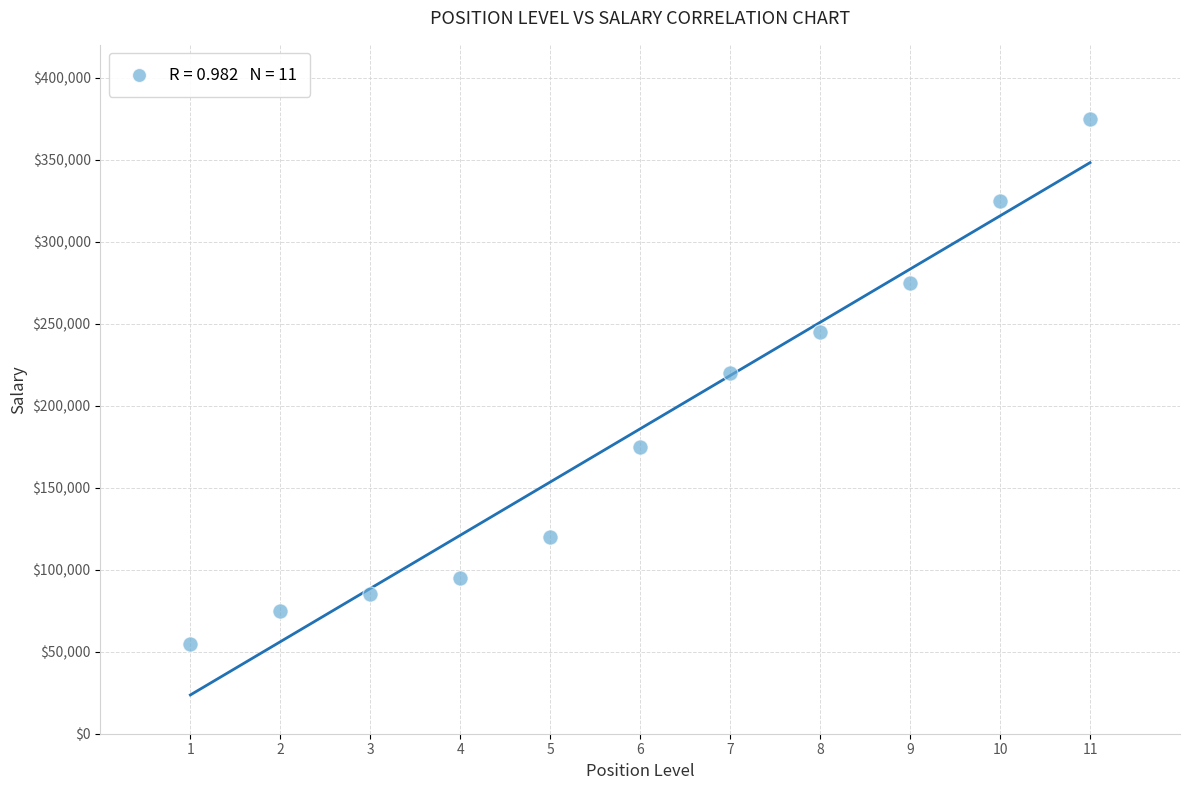

What Y value in the scatter plot is closest to 215000?

220000